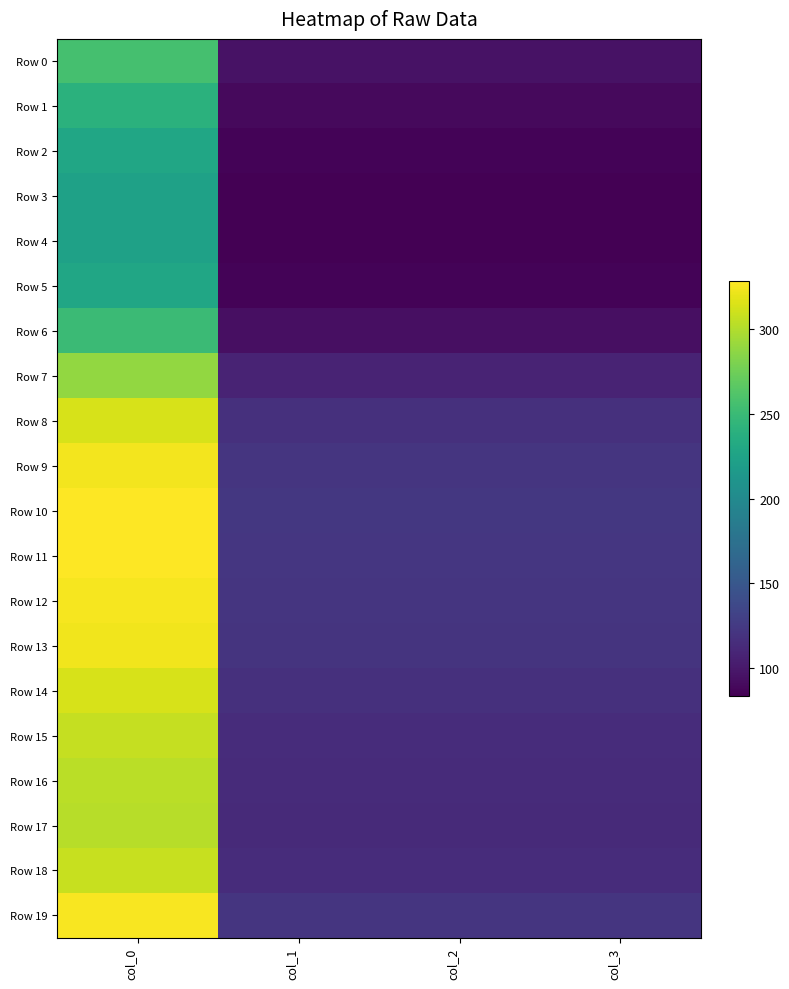

At which category is the sum across all series the highest?

col_0